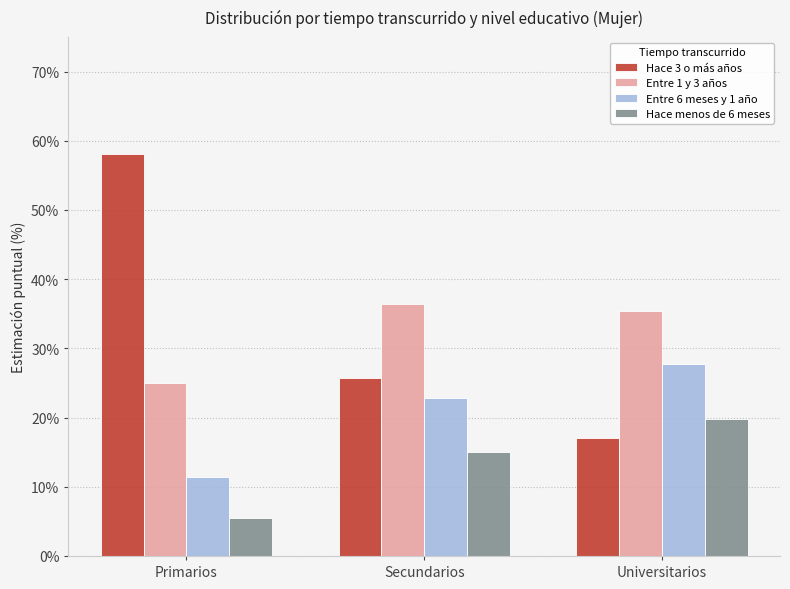

Which series has the largest total across all categories?

Hace 3 o más años